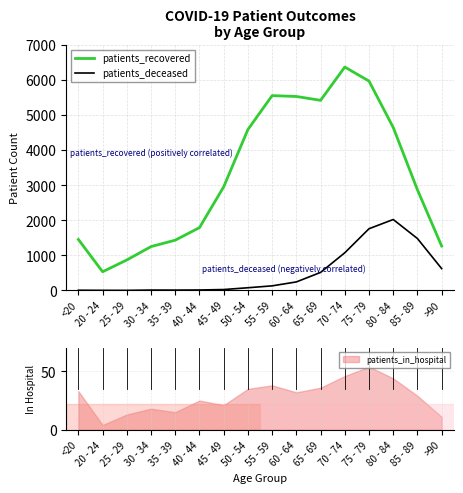

What is the spread (max minus min) of values at 40 - 44?

1778